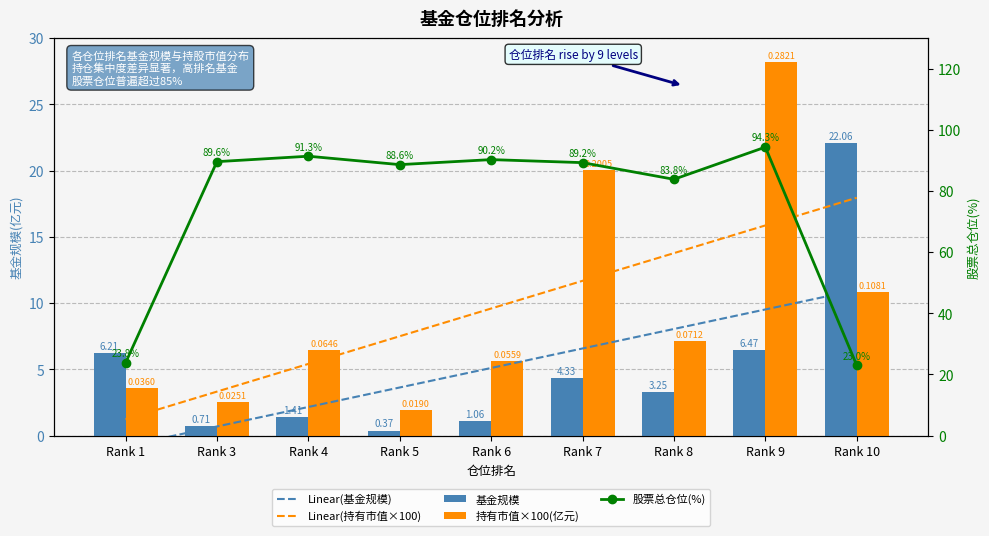

List the series in order of their peak value, highest first.

股票总仓位(%), 持有市值×100(亿元), 基金规模, Linear(持有市值×100), Linear(基金规模)